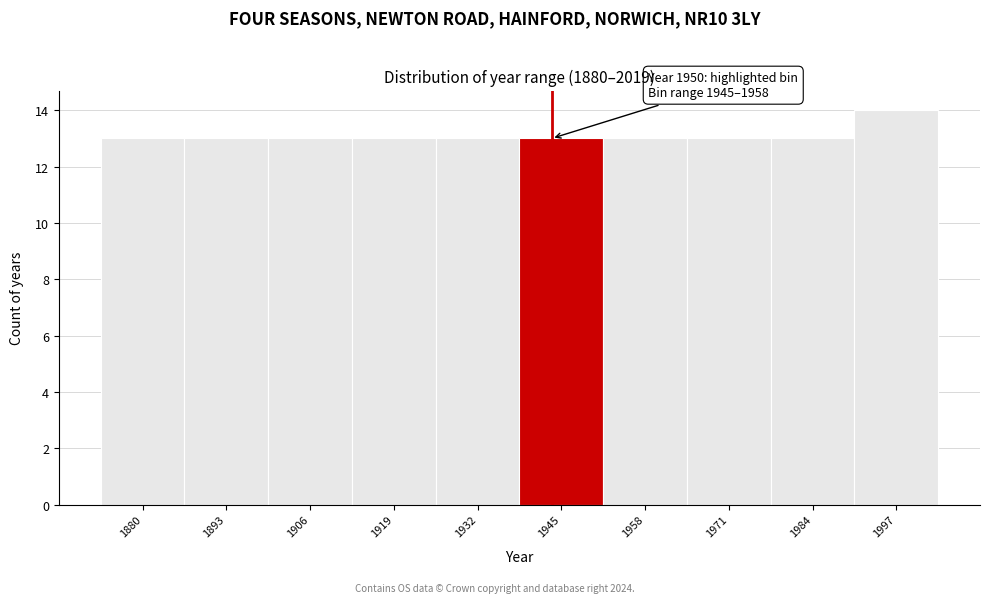

Reading left to right, transcribe all the data shown in this chart.

1880=13	1893=13	1906=13	1919=13	1932=13	1945=13	1958=13	1971=13	1984=13	1997=14